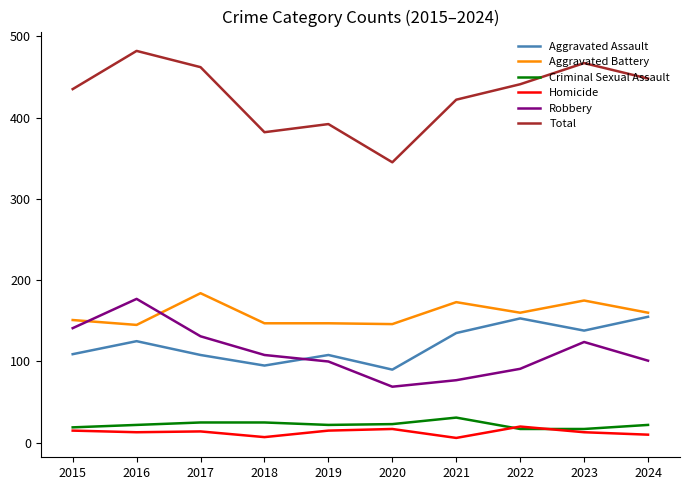

True or false: Aggravated Battery and Criminal Sexual Assault intersect in this chart.

False